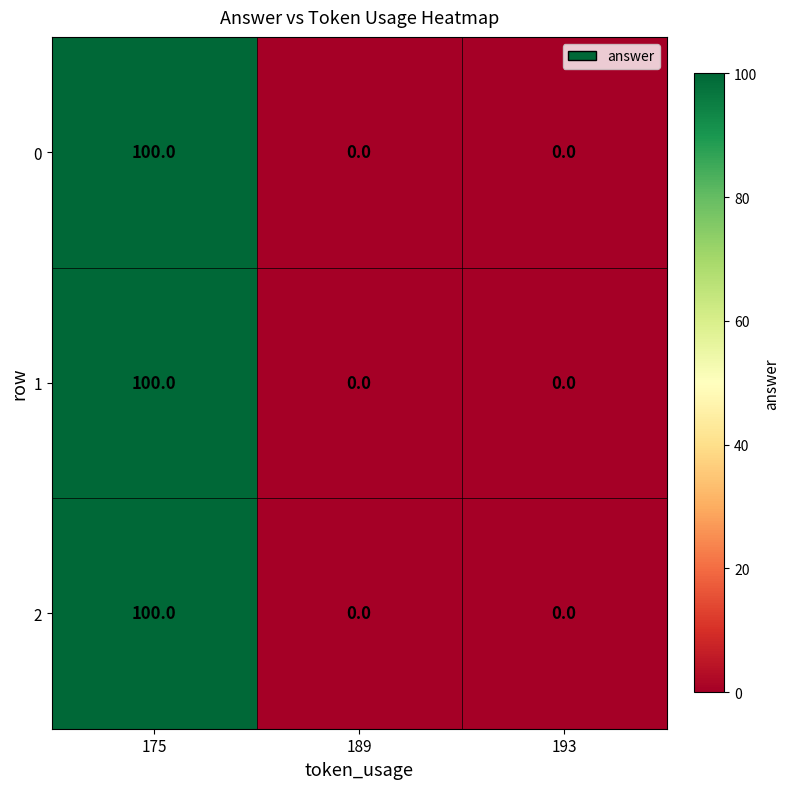

Reading left to right, transcribe all the data shown in this chart.

0: 175=100	189=0	193=0
1: 175=100	189=0	193=0
2: 175=100	189=0	193=0